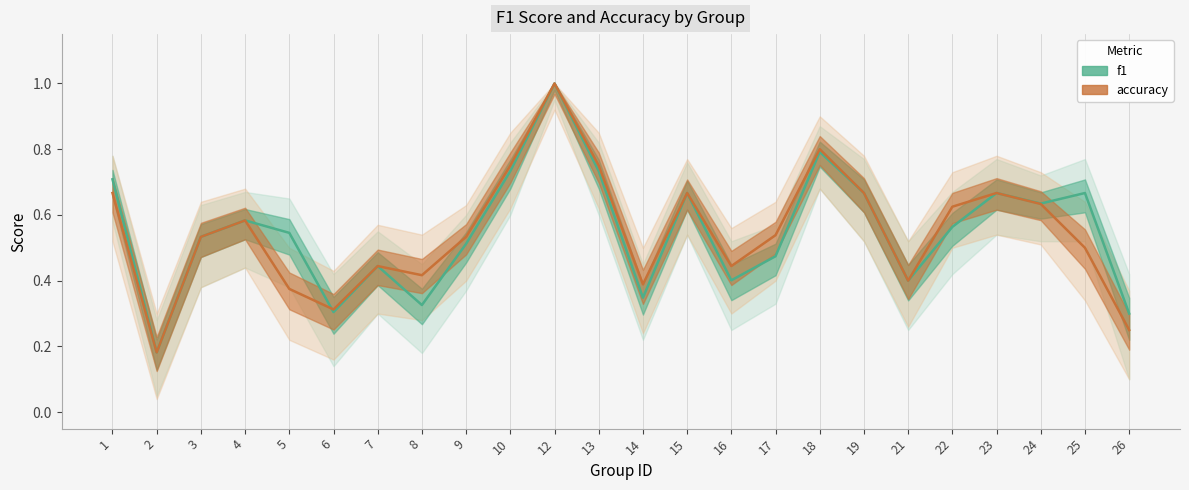

Where do f1 and accuracy first cross each other?

5 and 6